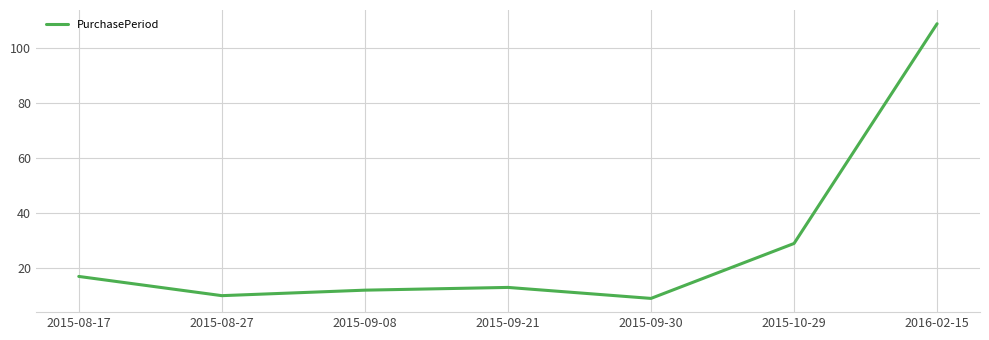

Between 2015-08-27 and 2015-08-17, which is larger?

2015-08-17